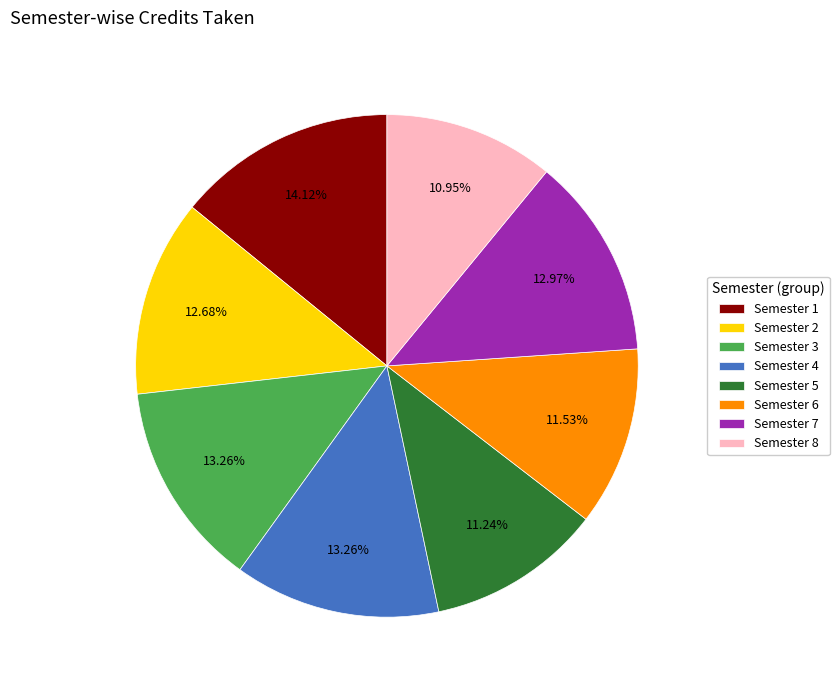

True or false: Semester 7 accounts for 2% of the total.

False